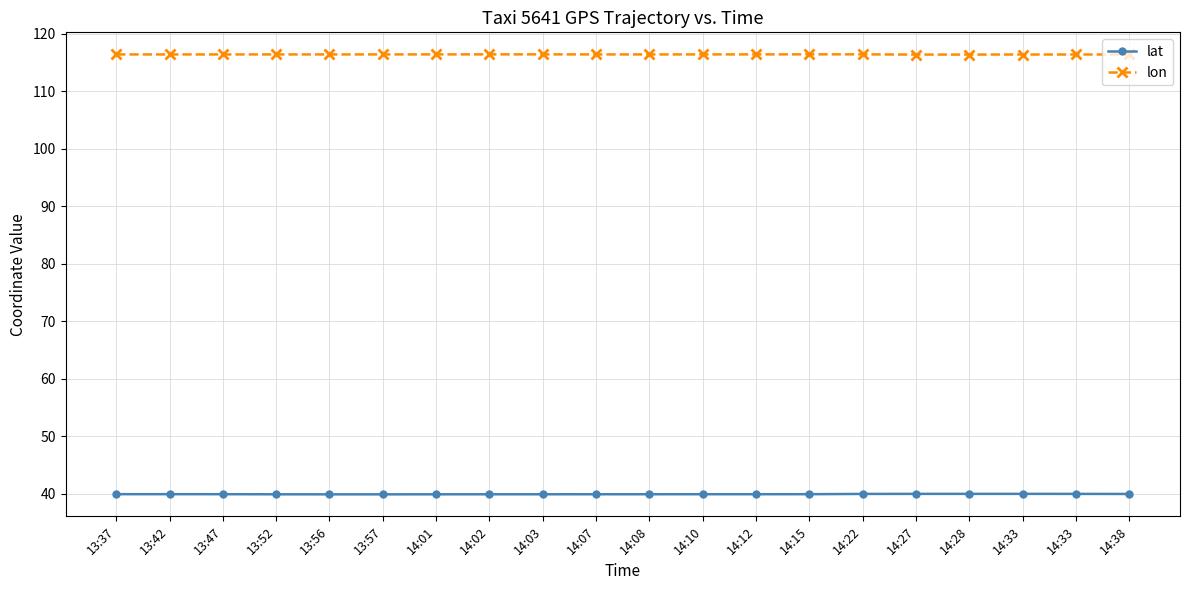

At 14:38, list the series in order from largest to smallest.

lon, lat